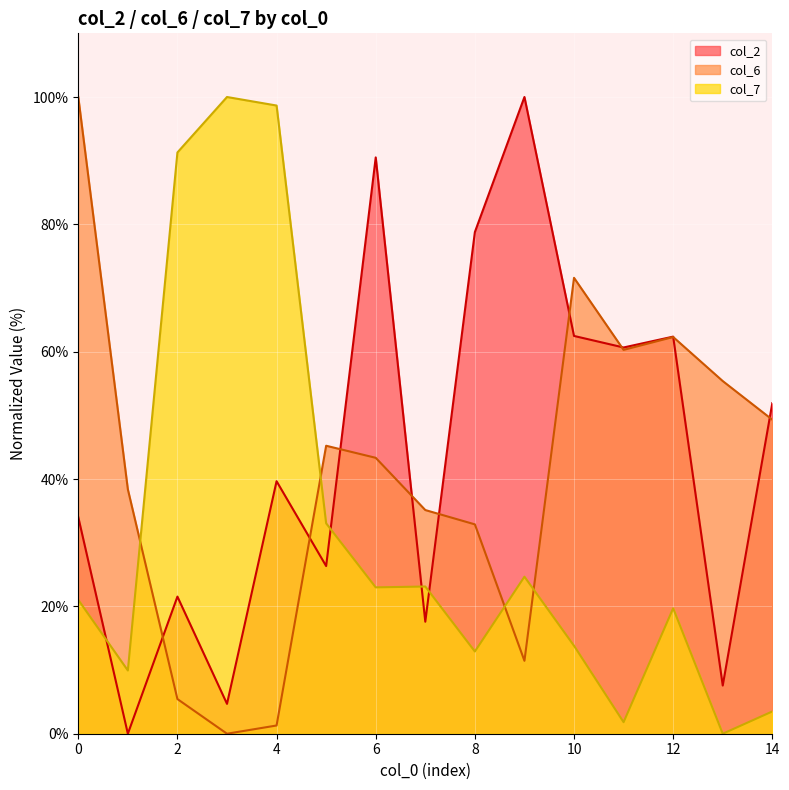

What is the difference between the col_2 values at 4 and 7?

22.1